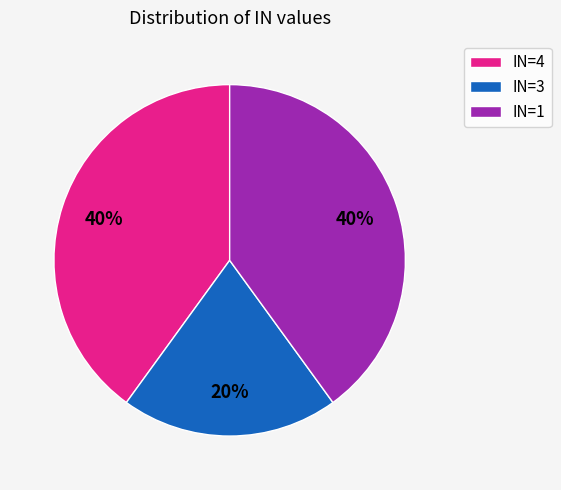

Which category has the smallest portion of the pie?

IN=3